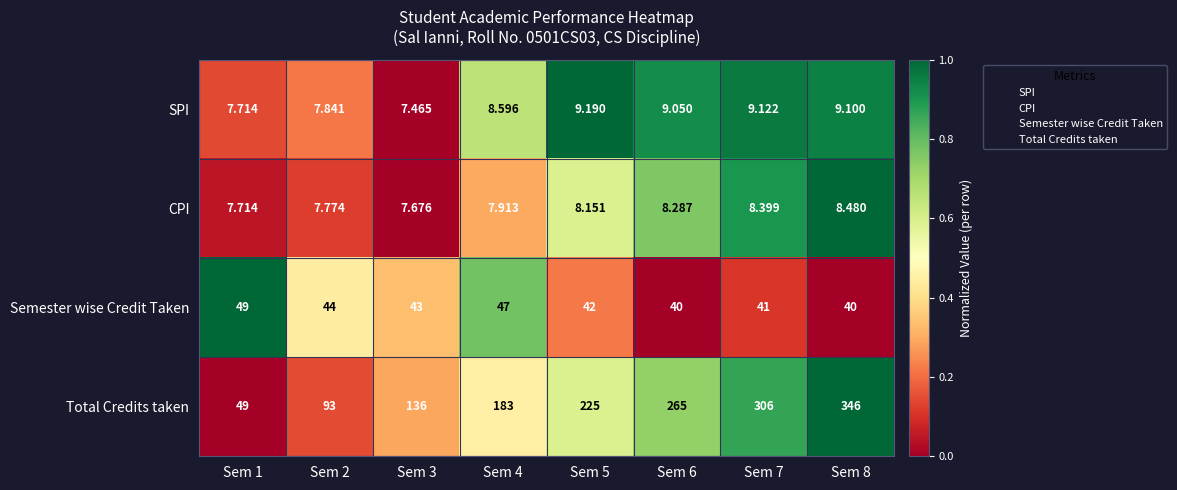

How many data points in SPI are above 9?

4